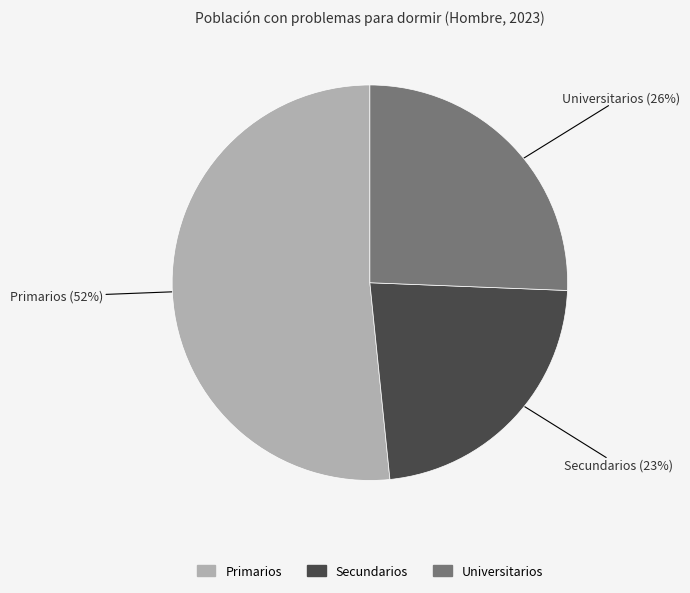

To the nearest percent, what is the average slice percentage?

33%